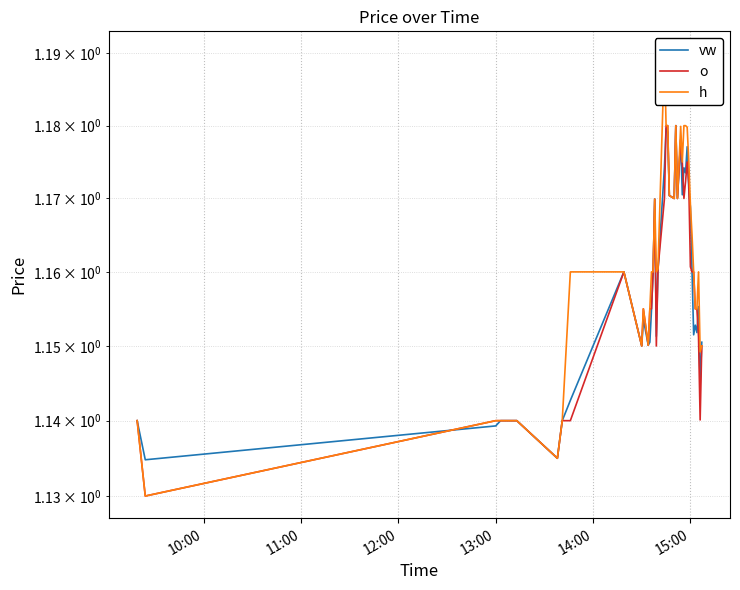

How many data points does each series have?

40